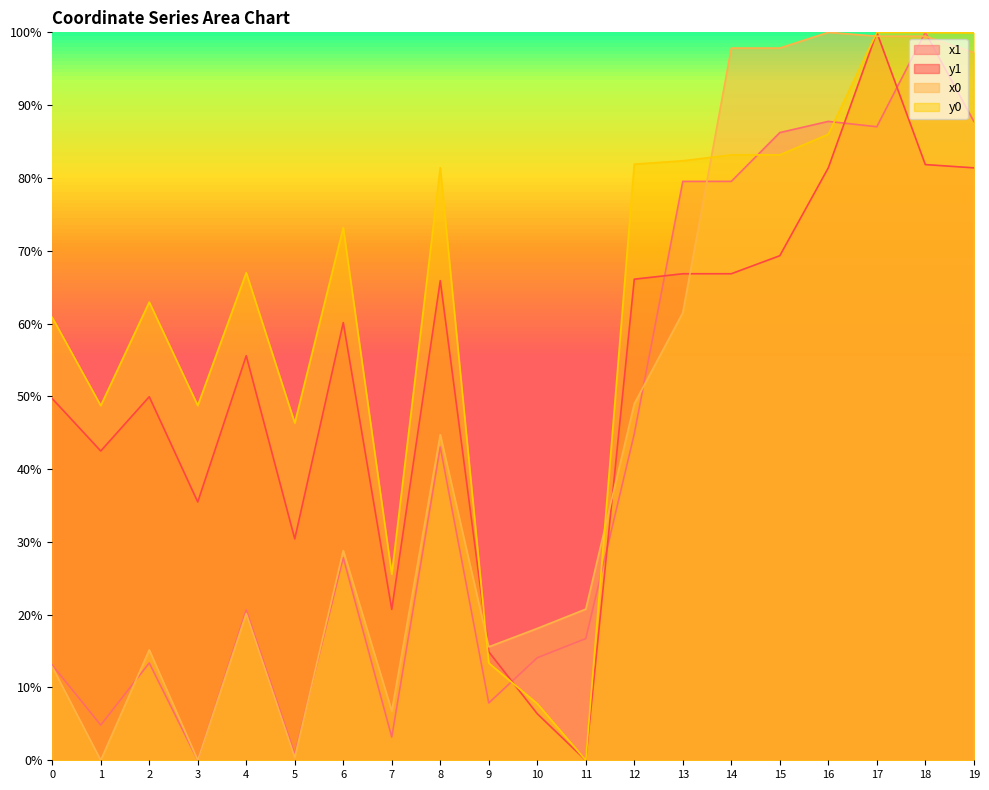

What is the average value of the y0 series?

62.6